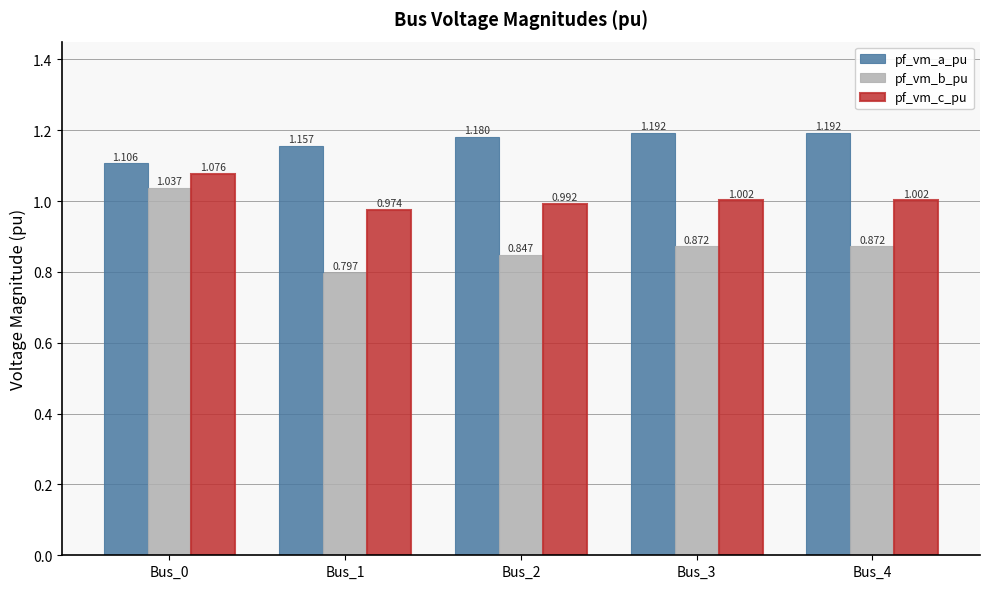

Is the value of pf_vm_a_pu at Bus_4 greater than the value of pf_vm_b_pu at Bus_3?

Yes